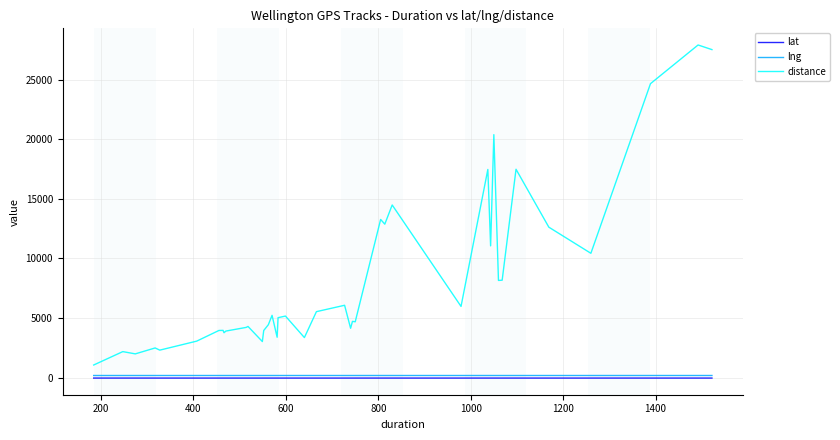

Which series has the largest range (max minus min)?

distance